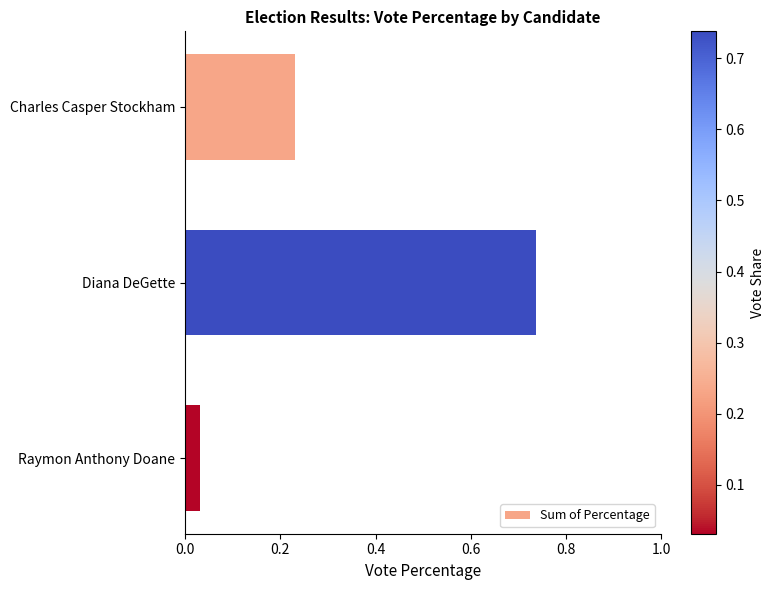

How many data points does each series have?

3